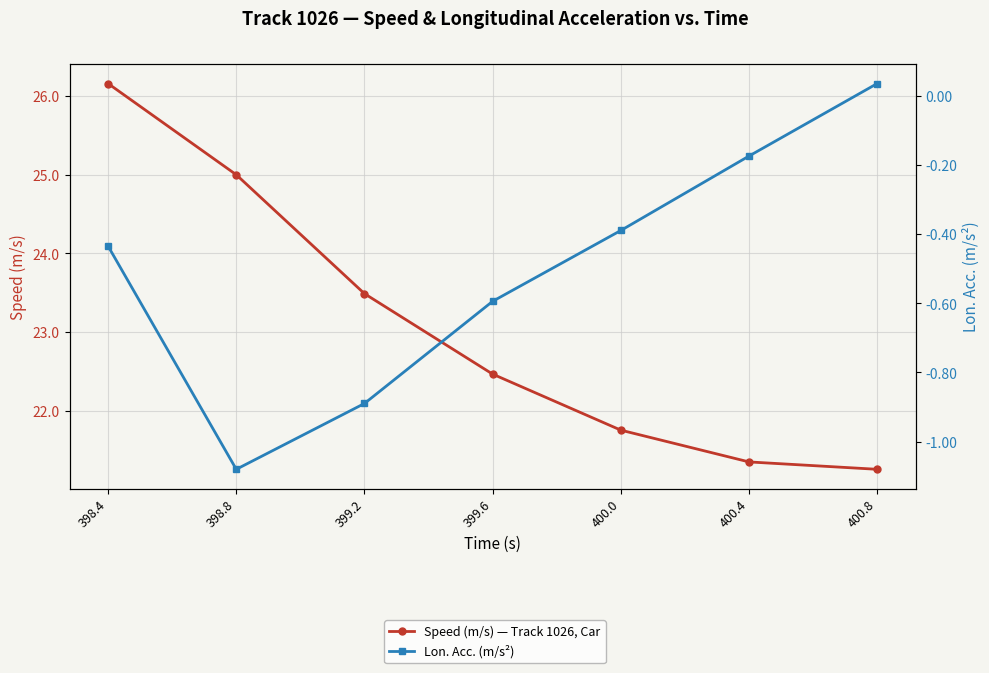

What are all the series names shown in the legend?

Speed (m/s) — Track 1026, Car, Lon. Acc. (m/s²)